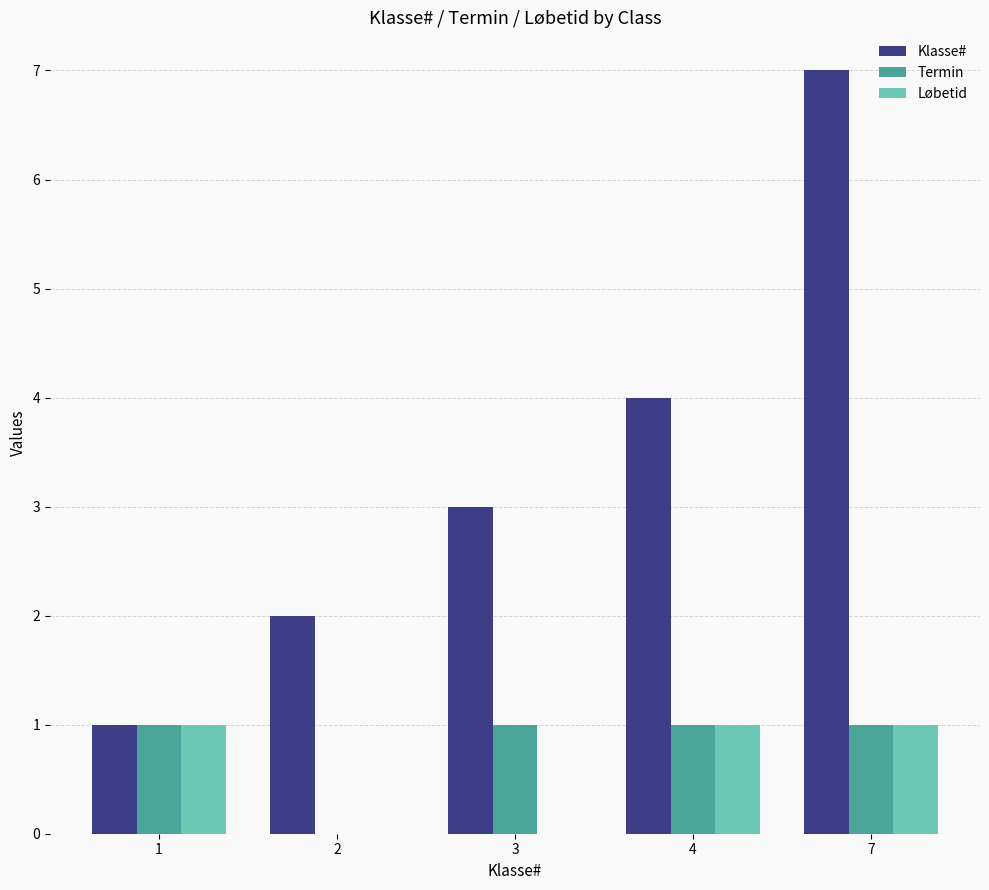

Count the number of data series in this chart.

3